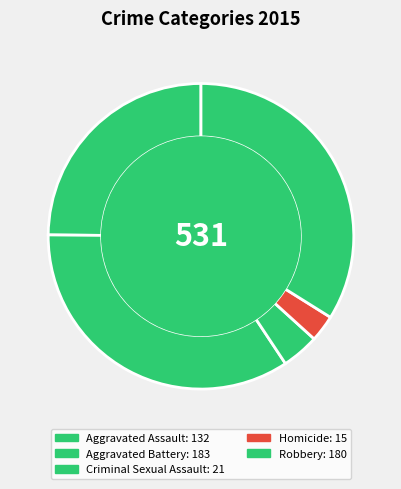

True or false: Homicide accounts for 3% of the total.

True